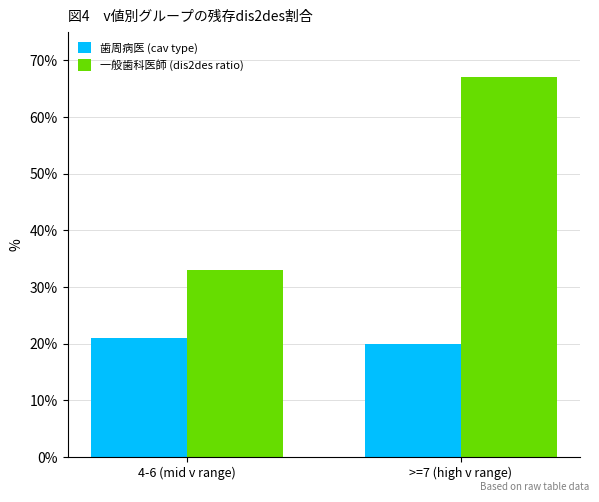

Reading right to left, what are all the values shown in this chart?

歯周病医 (cav type): >=7 (high v range)=20	4-6 (mid v range)=21
一般歯科医師 (dis2des ratio): >=7 (high v range)=67	4-6 (mid v range)=33